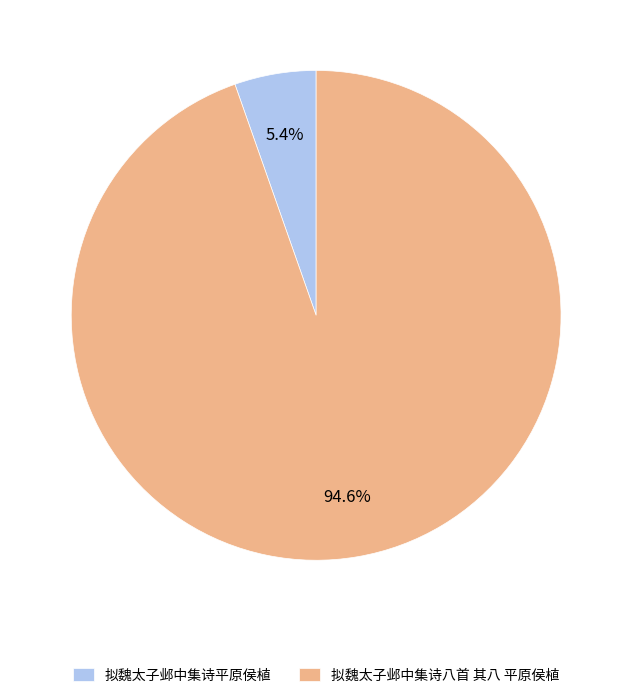

What is the largest slice in the pie chart?

拟魏太子邺中集诗八首 其八 平原侯植